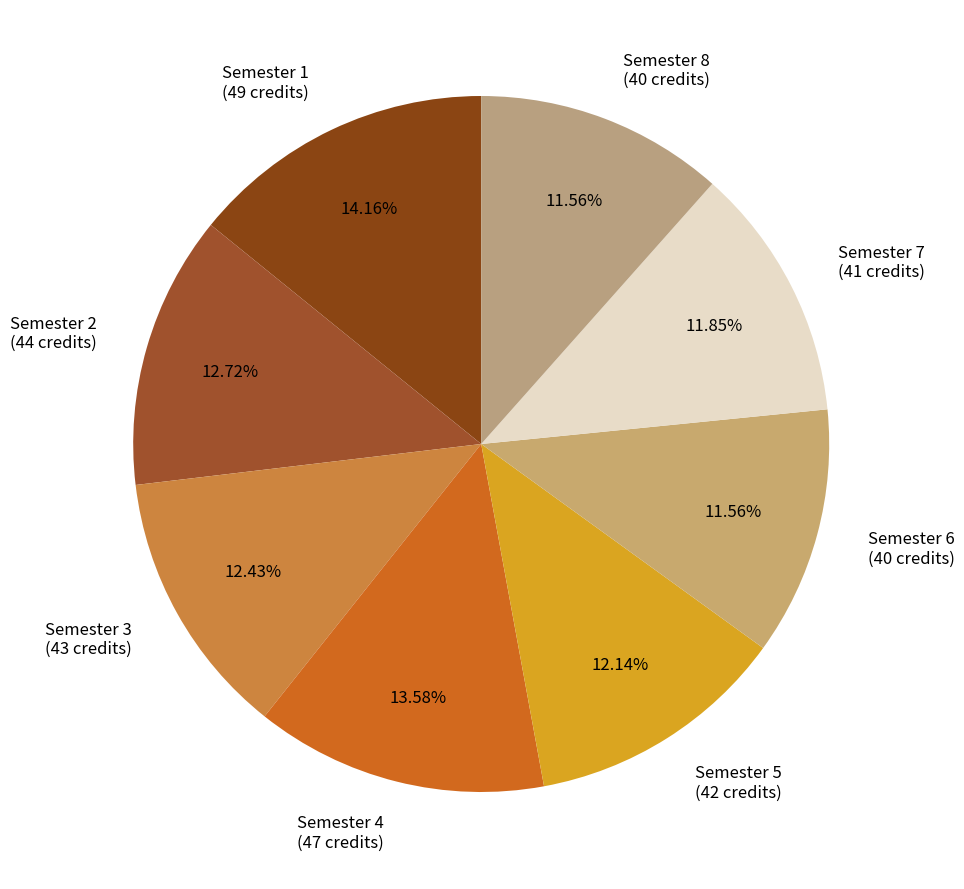

What is the largest slice in the pie chart?

Semester 1 (49 credits)